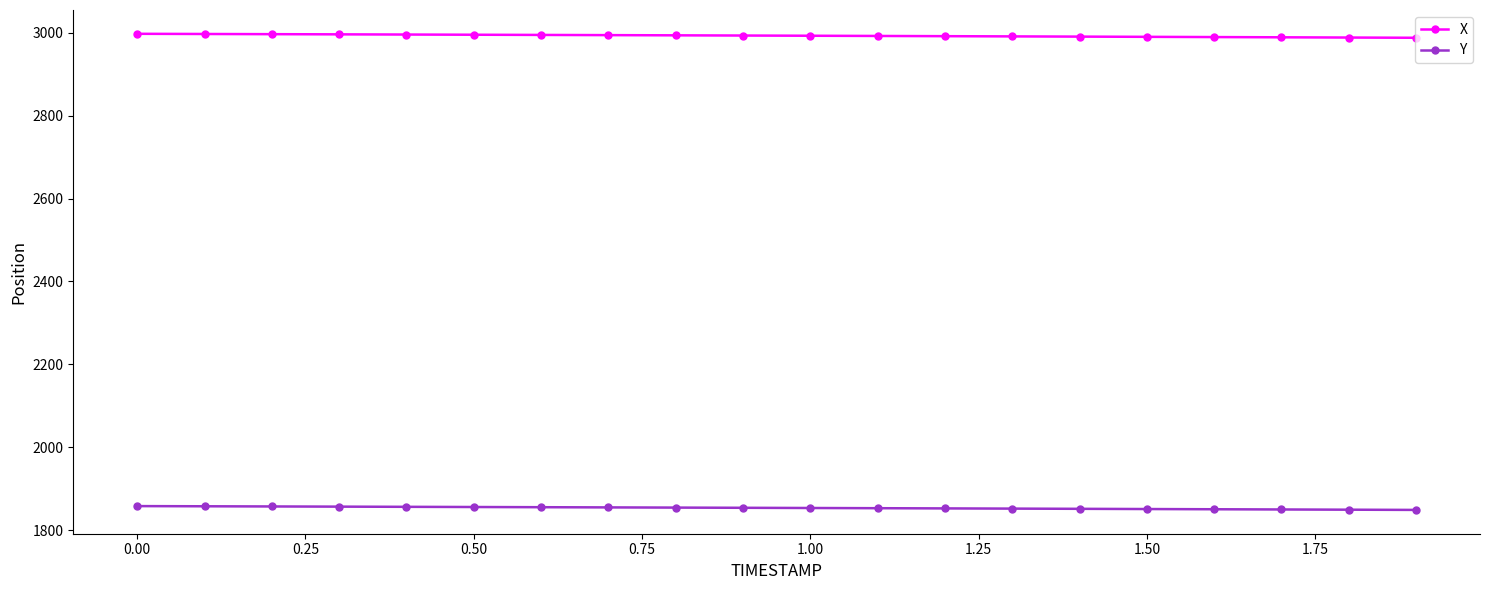

True or false: X and Y intersect in this chart.

False